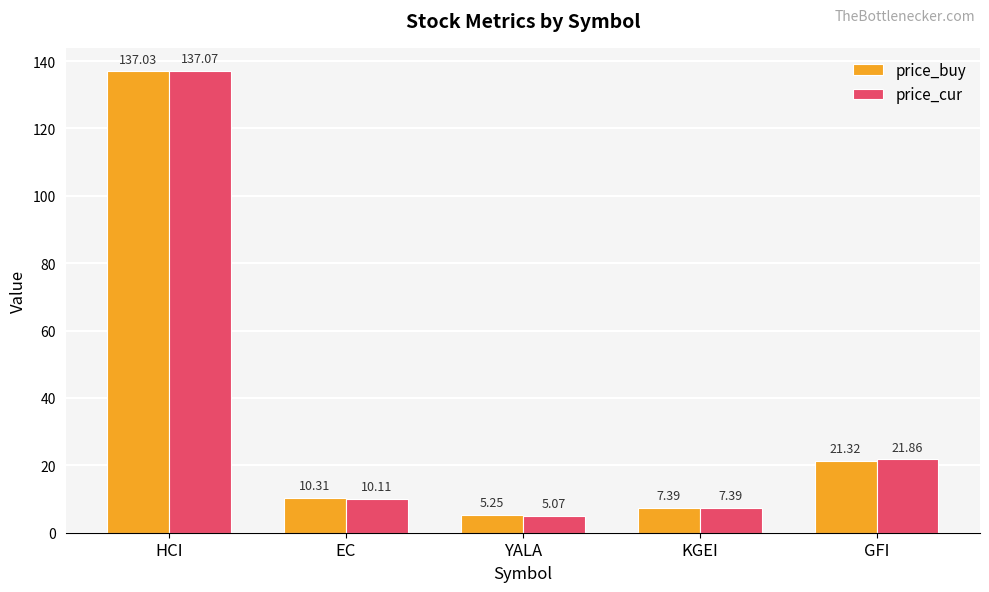

Which category has the highest value in the price_cur series?

HCI